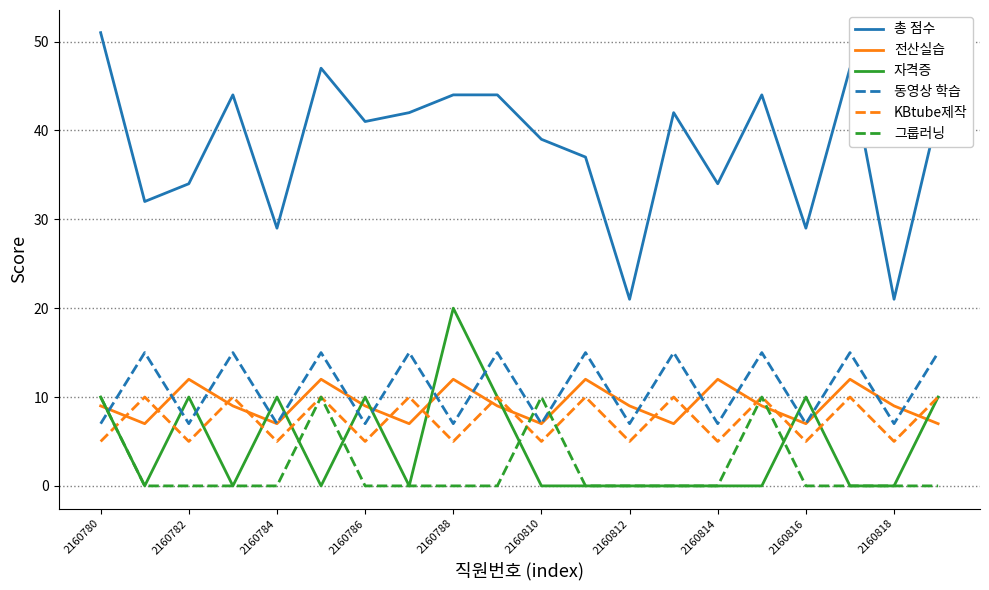

What is the difference between the second highest and second lowest values in the 전산실습 series?

5